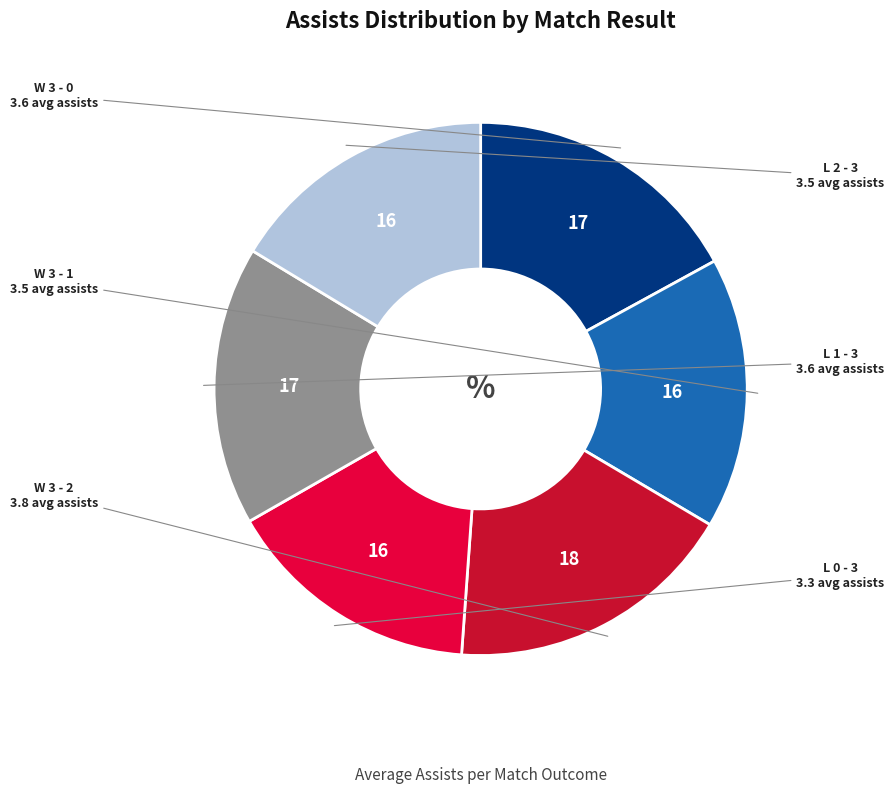

How many slices are in this pie chart?

6